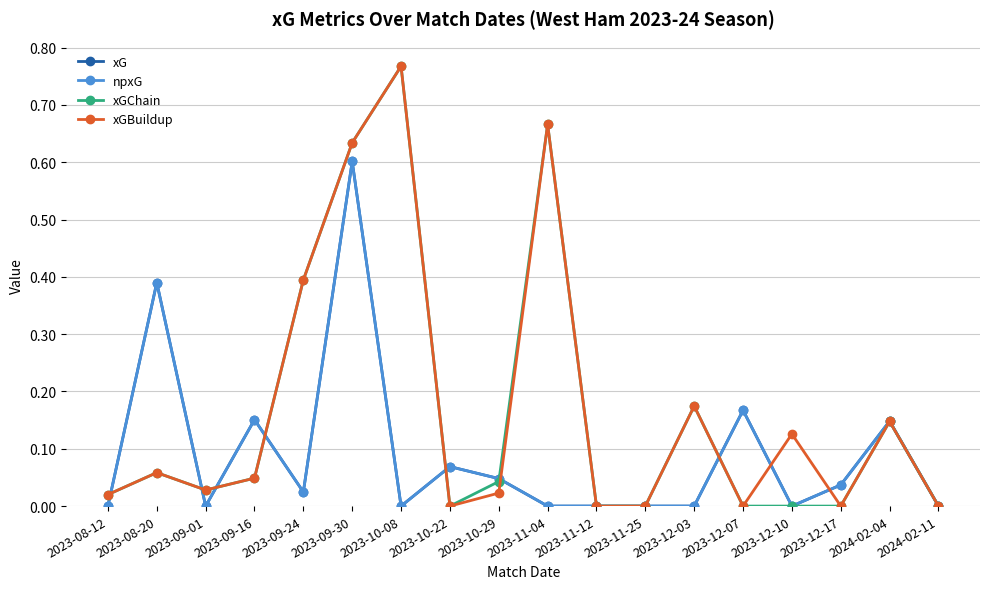

Is this an area chart (filled region under the line)?

No